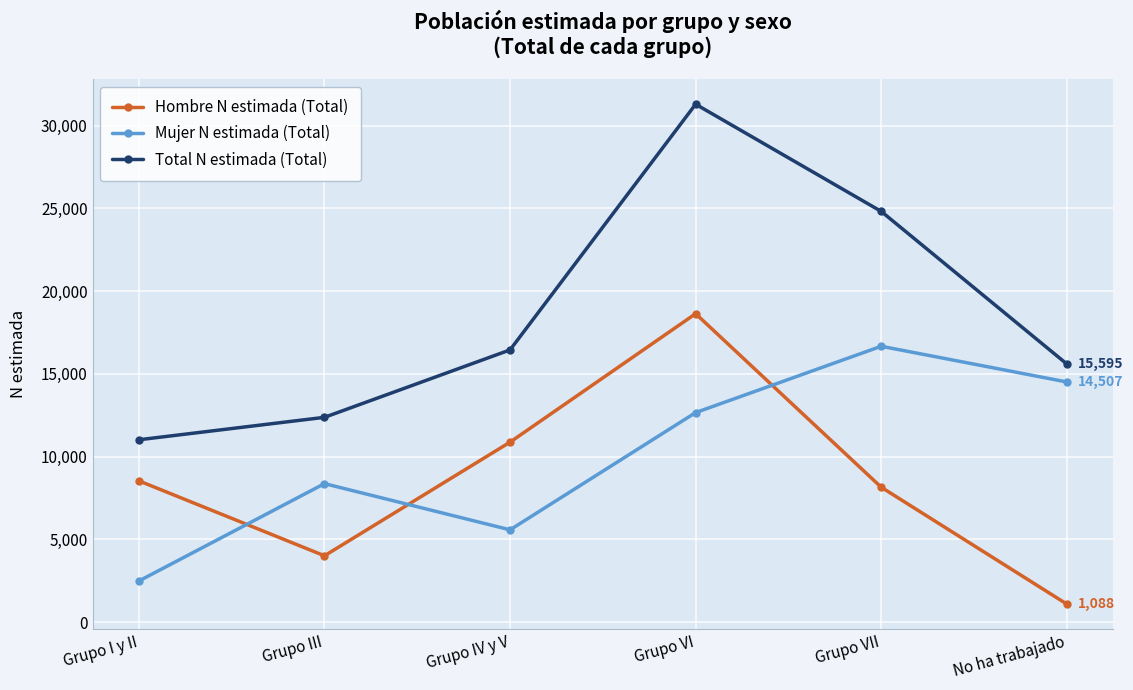

Between Grupo I y II and Grupo IV y V, which series saw the biggest shift?

Total N estimada (Total)